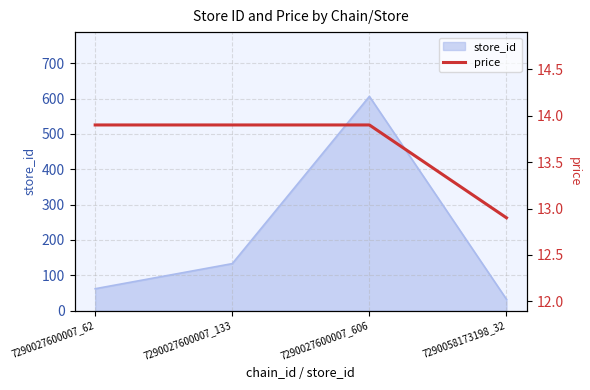

What is the value of the 1st point from the left?

13.9